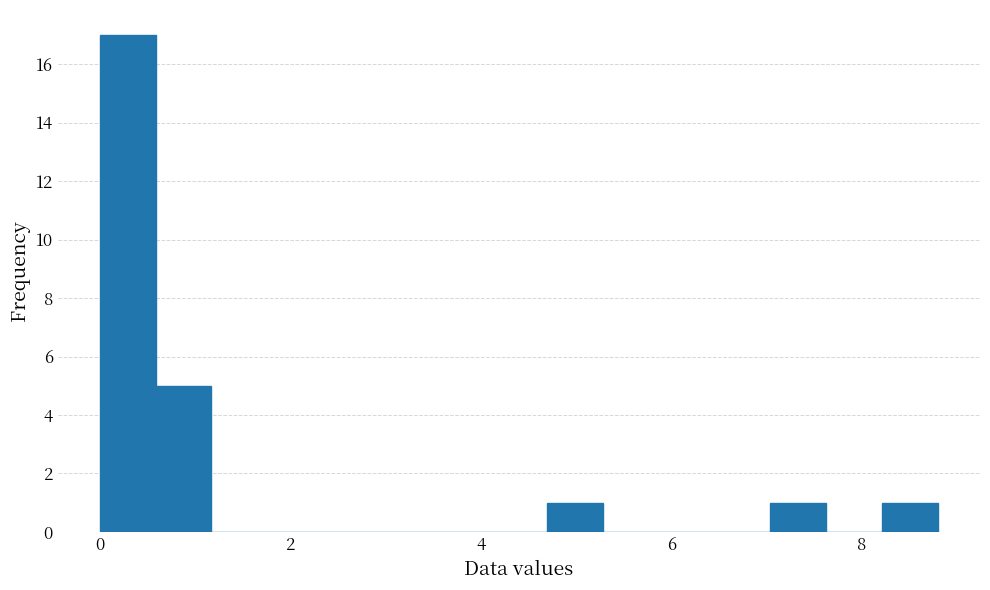

Around what value on the x-axis is the tallest bar? Give the approximate position of its centre, as read against the axis.

0.2